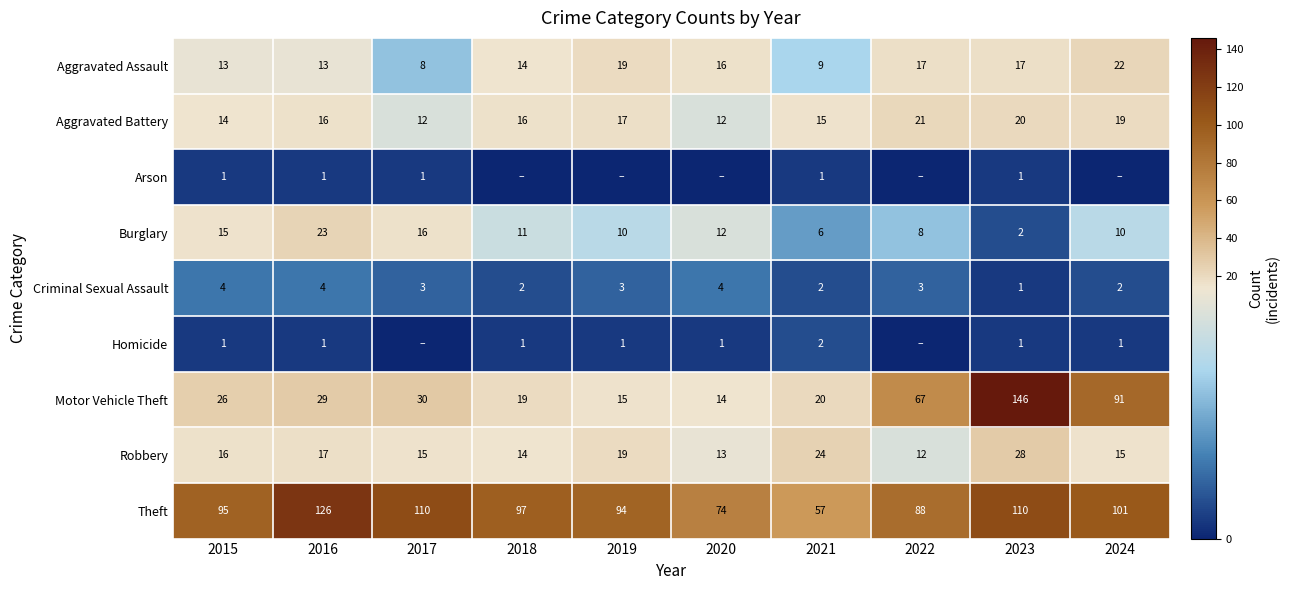

Count the Aggravated Battery values in the range 14 to 19.

6